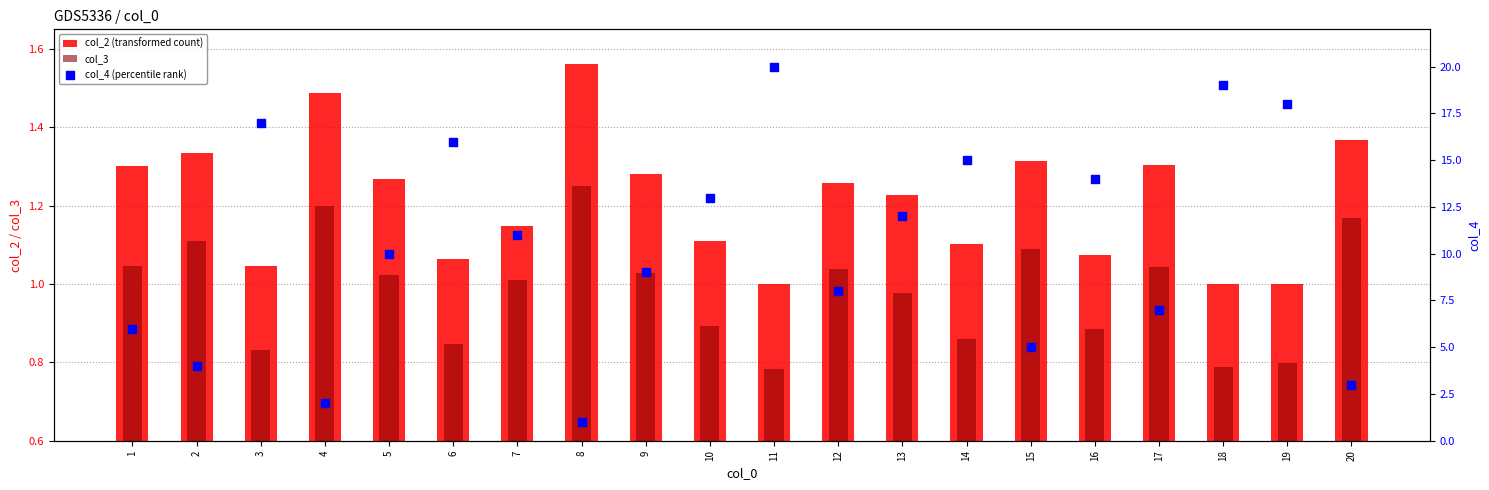

At how many categories does at least one series exceed 6?

14